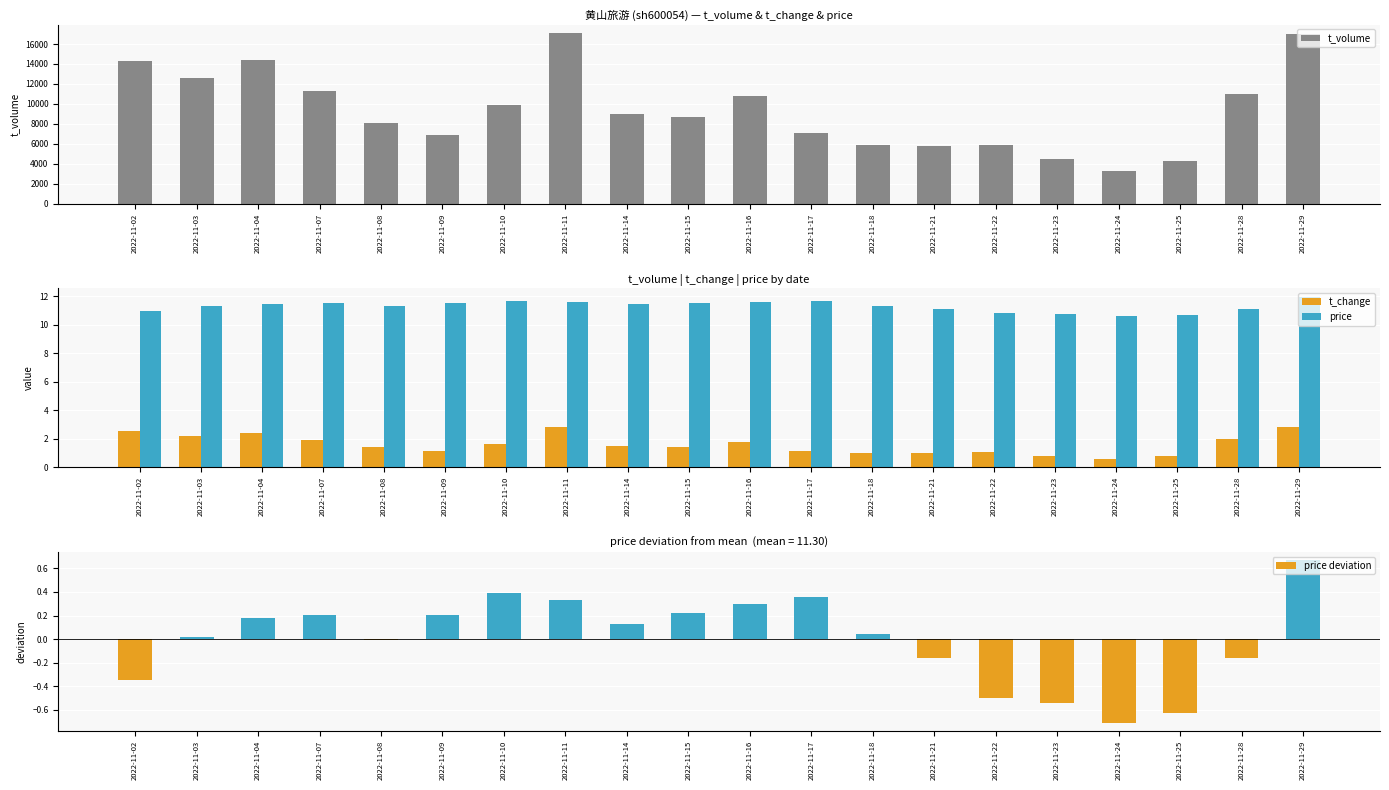

At which label does price deviation reach its minimum?

2022-11-24